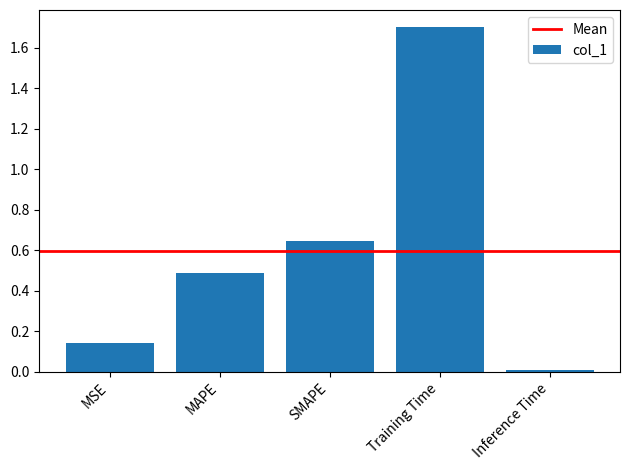

Between SMAPE and MSE, which is larger?

SMAPE